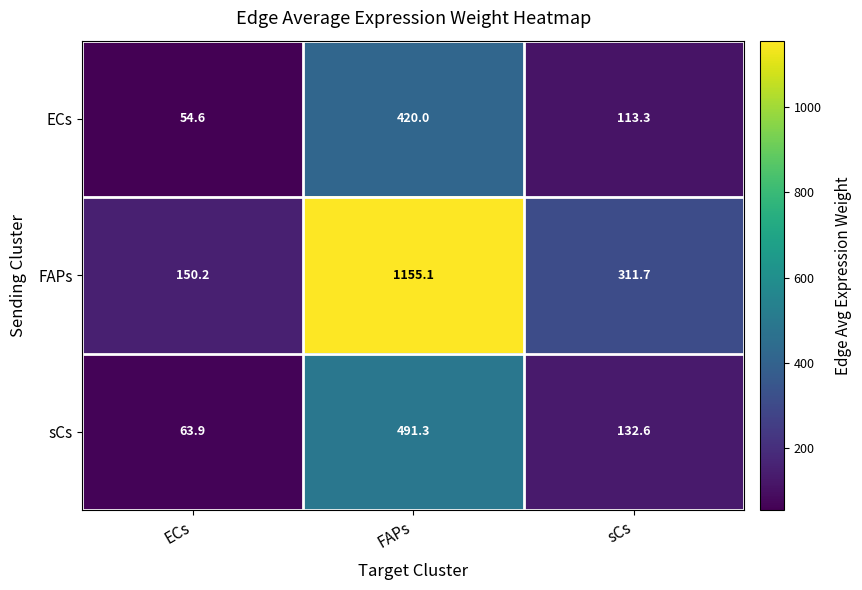

List the series in order of their peak value, lowest first.

ECs, sCs, FAPs